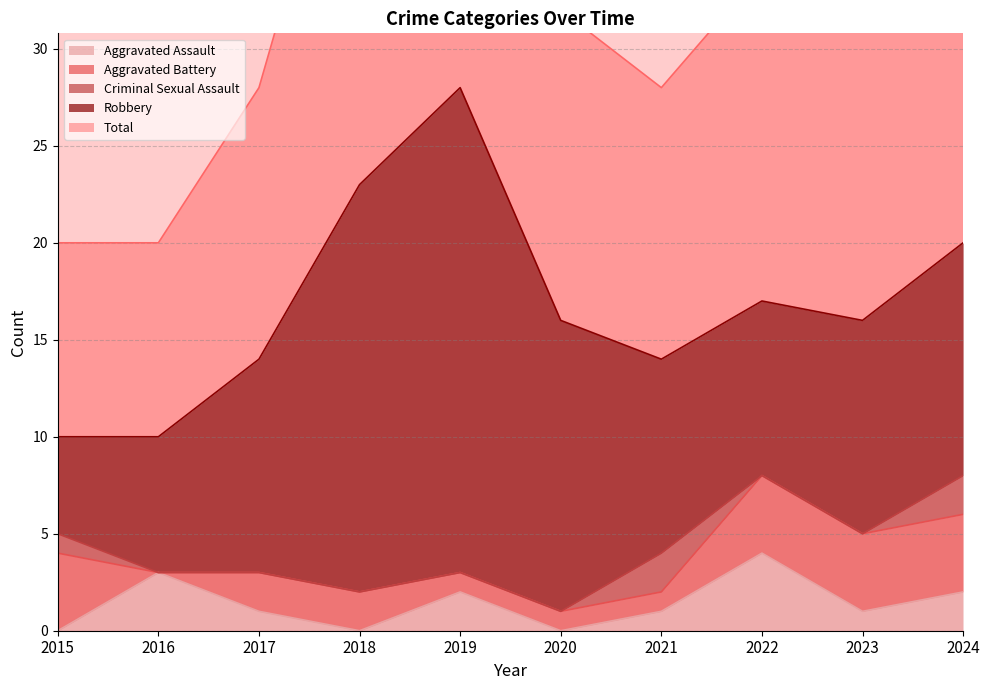

What is the maximum value for Aggravated Assault?

4